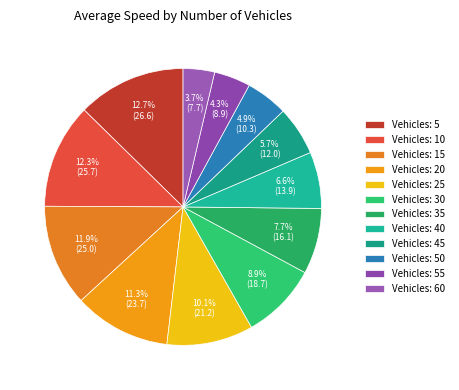

How many segments does this pie chart have?

12